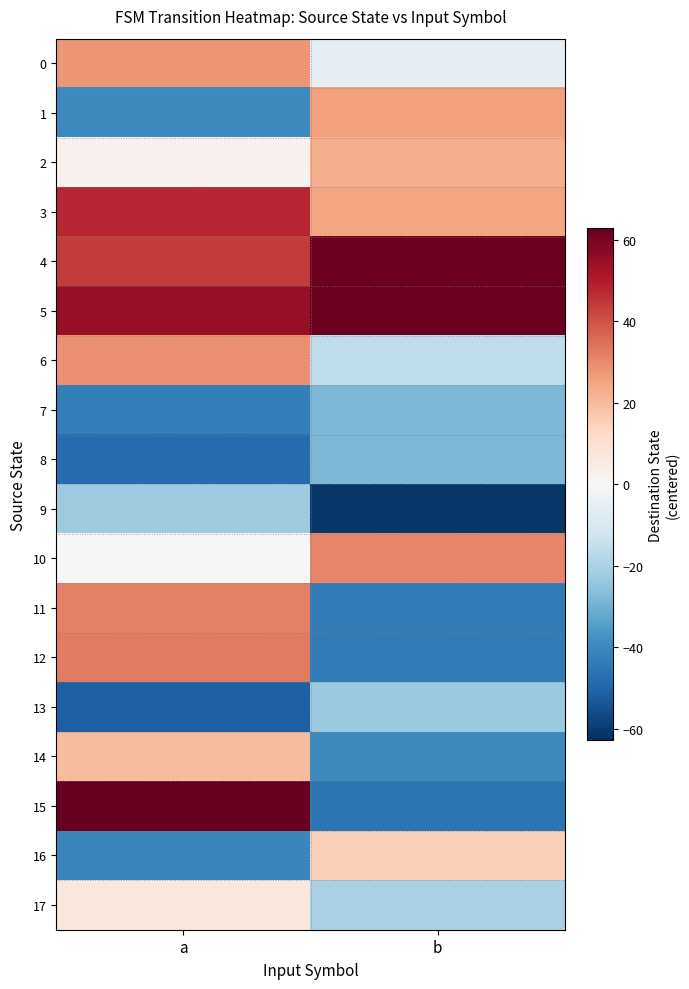

Which has a higher value, b or a?

a